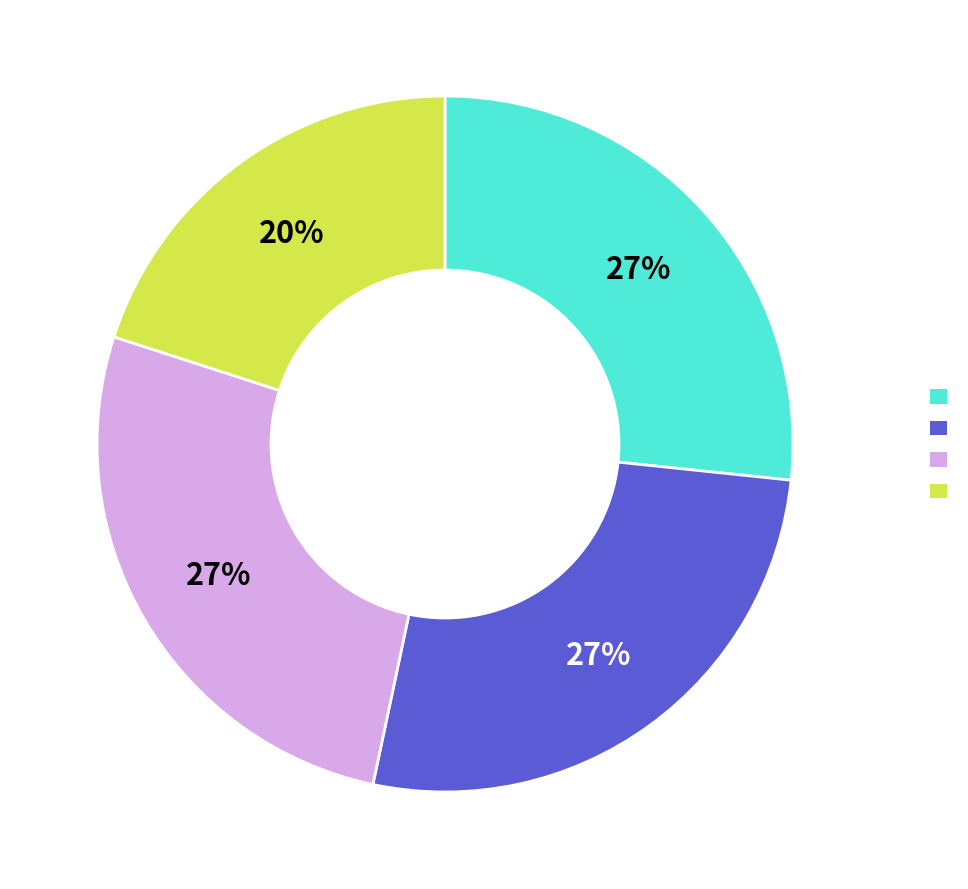

To the nearest percent, what is the difference between the largest and smallest slice percentages?

7%